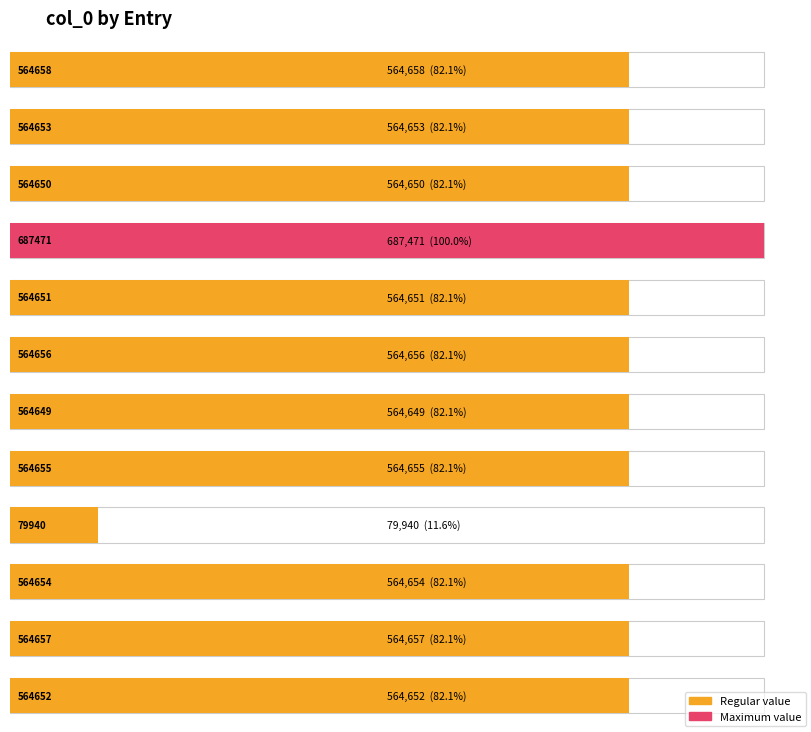

What is the maximum value shown in the chart?

687471